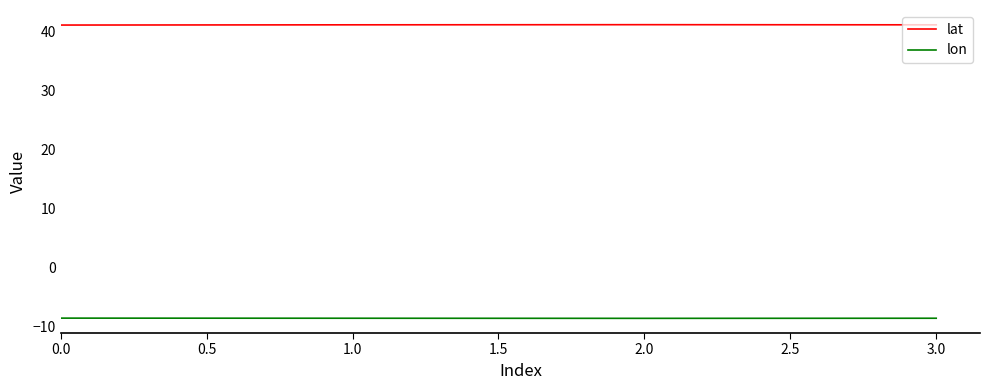

What is the sum of all lat values?

164.4